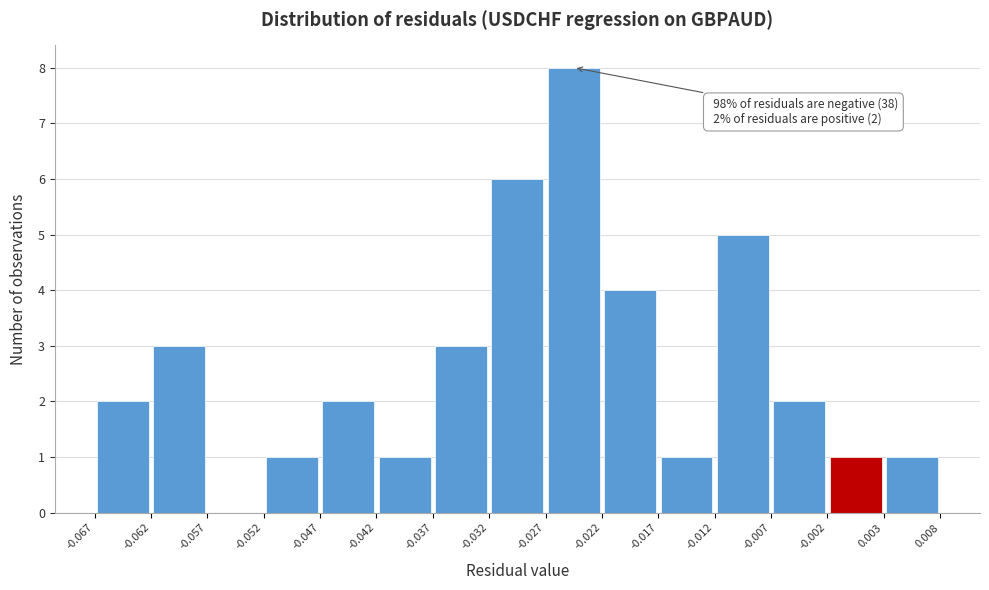

Over which range of the x-axis is the bar tallest?

-0.027 to -0.022